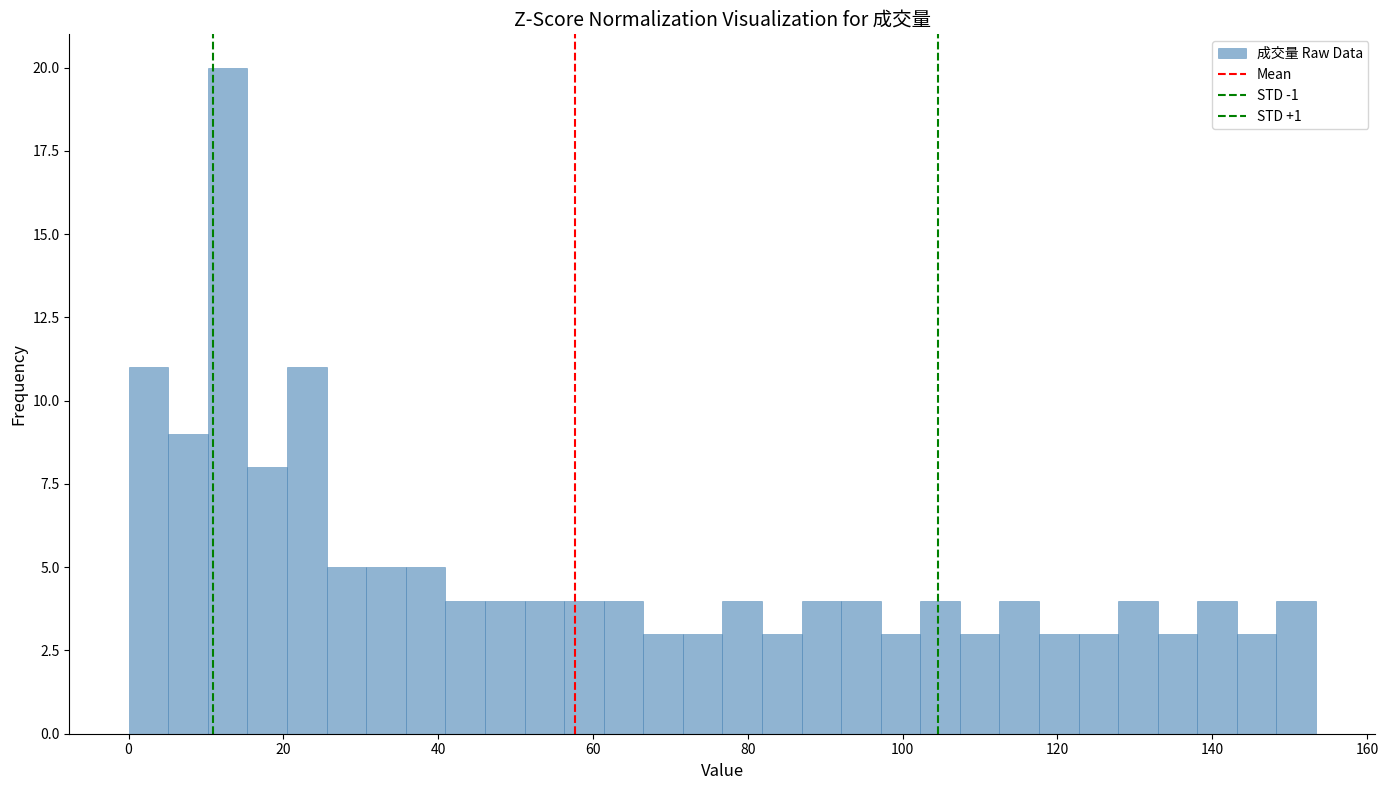

Around what value on the x-axis is the tallest bar? Give the approximate position of its centre, as read against the axis.

12